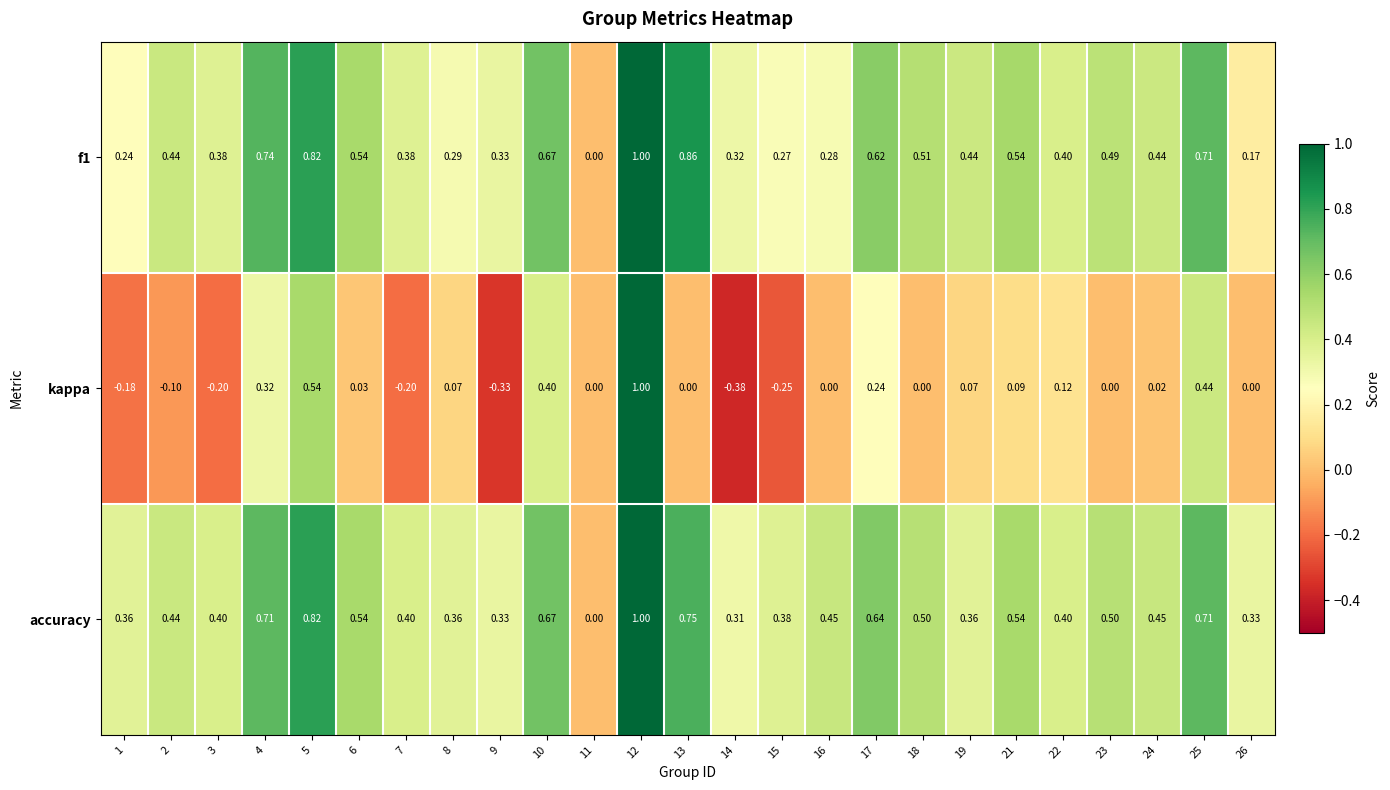

Which series has the largest total across all categories?

accuracy